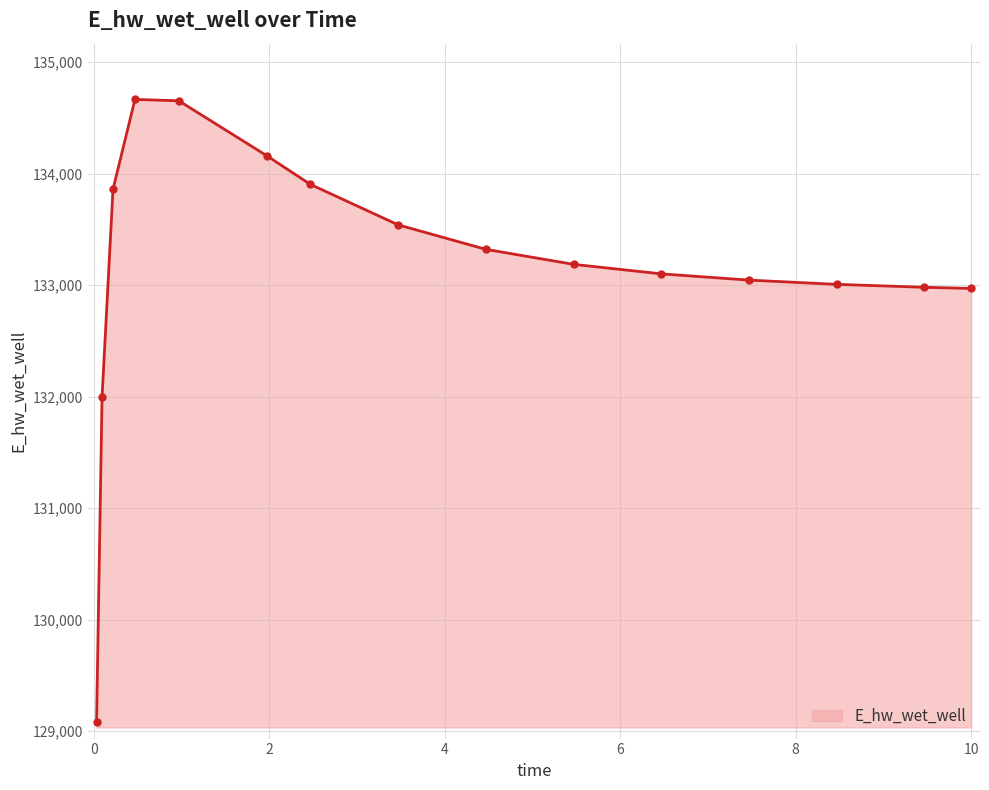

What is the difference between the maximum and minimum values?

5581.6